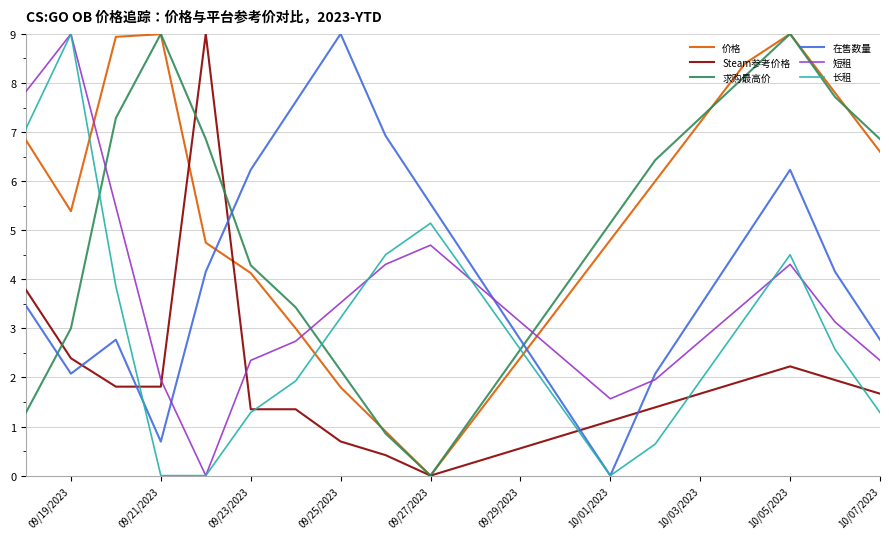

True or false: 求购最高价 and 在售数量 cross at least once.

True